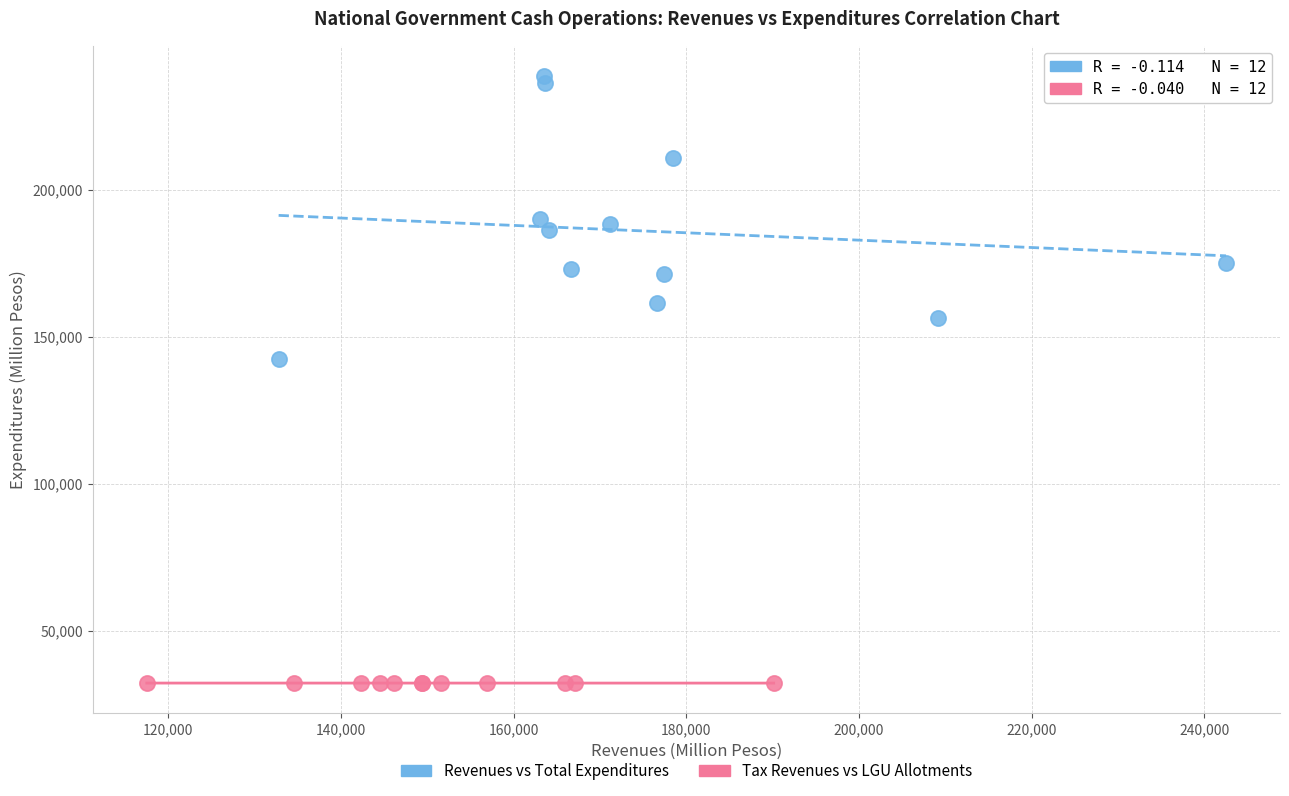

Which series has the widest spread of Y values?

Revenues vs Total Expenditures